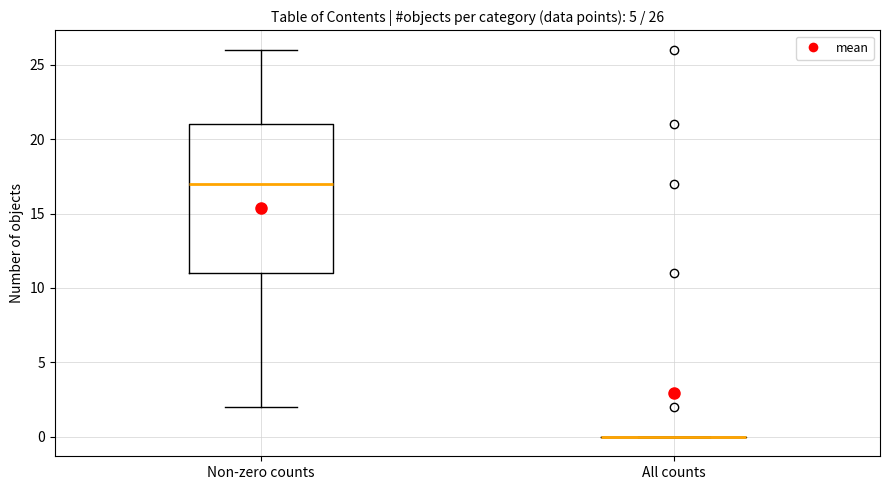

Comparing the boxes themselves (not the whiskers), which one is the tallest?

Non-zero counts